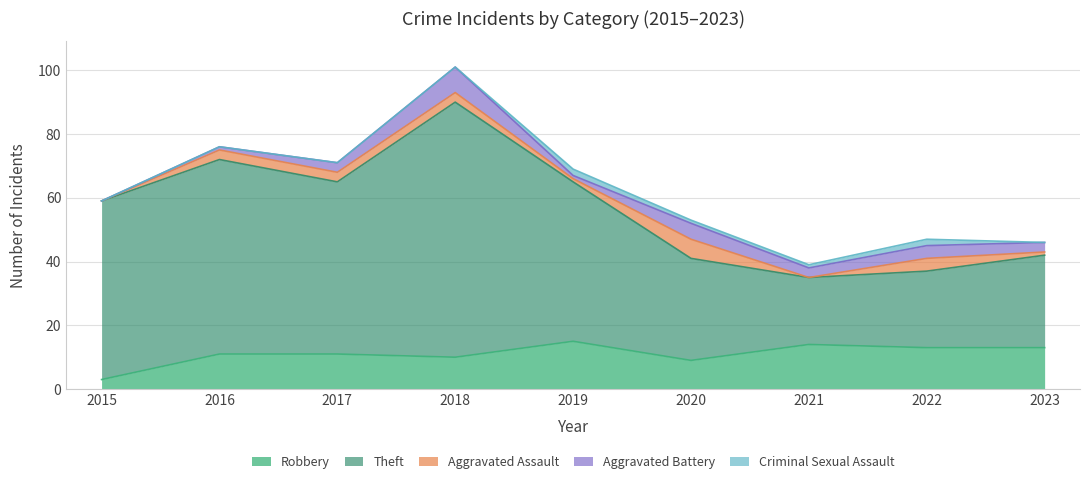

The value of Criminal Sexual Assault at 2023 is 0. True or false?

True